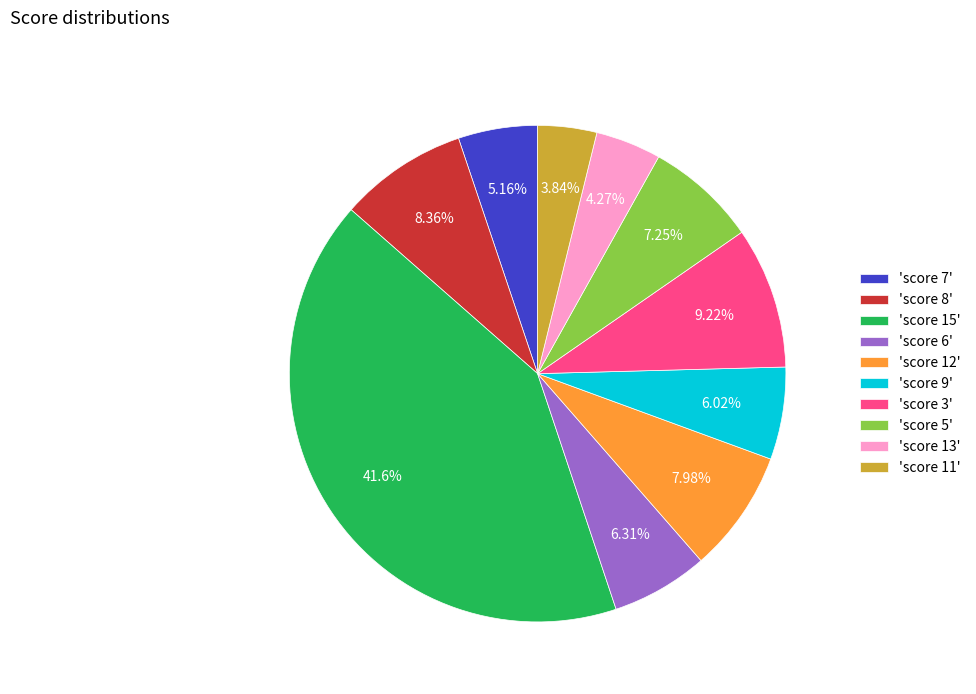

Is the sum of 'score 5' and 'score 7' greater than half?

No